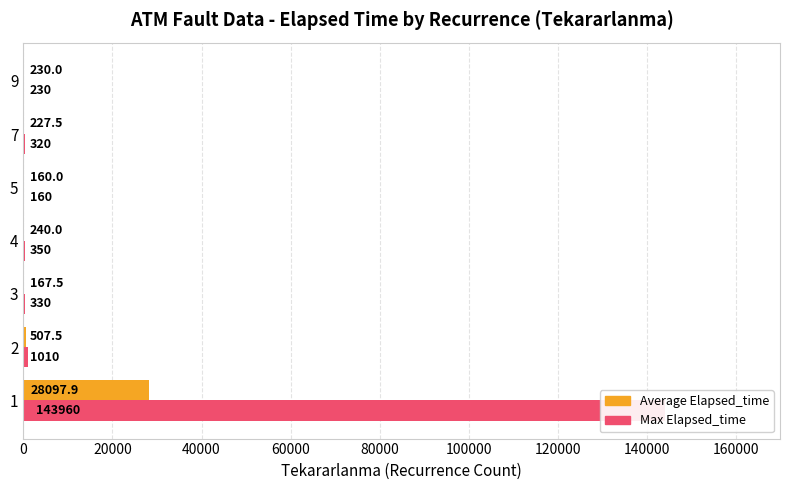

At 20000, list the series in order from smallest to largest.

Average Elapsed_time, Max Elapsed_time